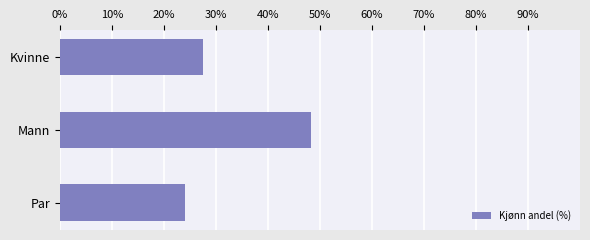

What is the label of the 3rd bar from the bottom?

Kvinne